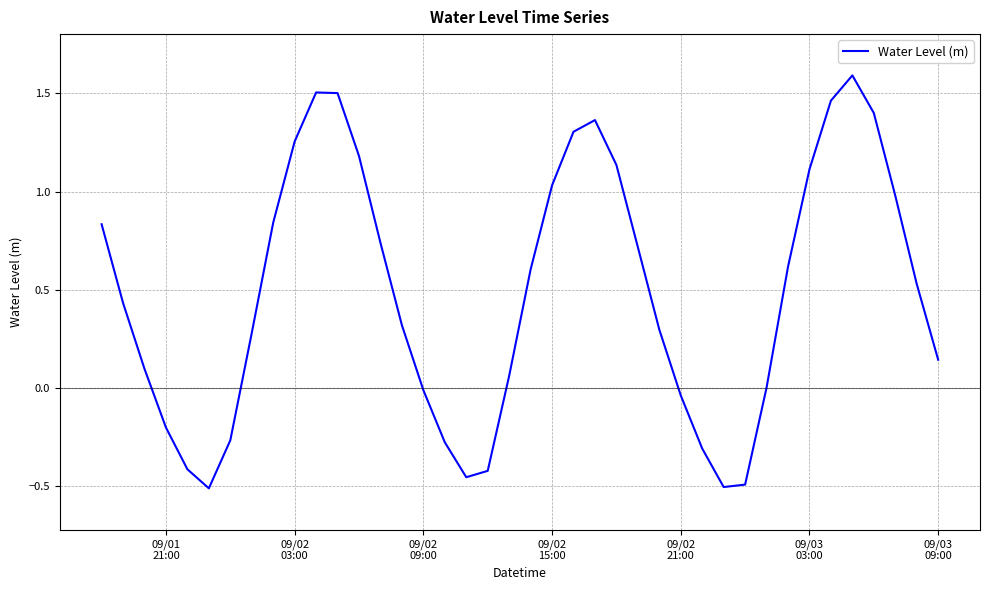

What is the maximum value shown in the chart?

1.6